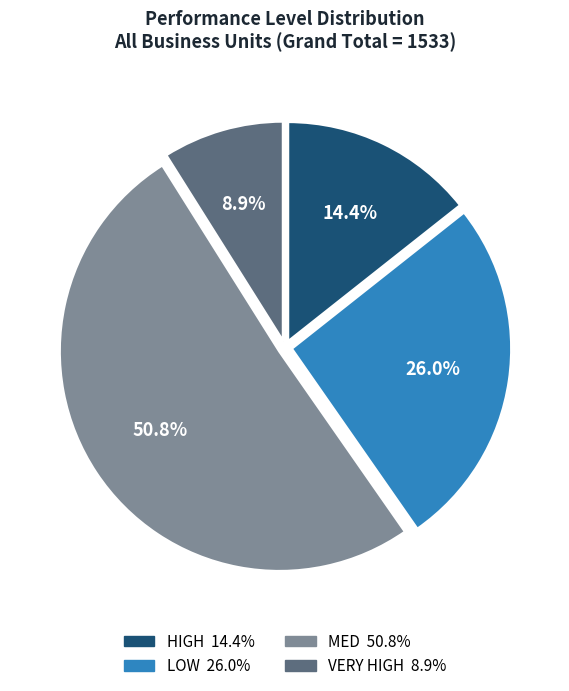

What is the ratio of the value at MED to the value at LOW?

2.0